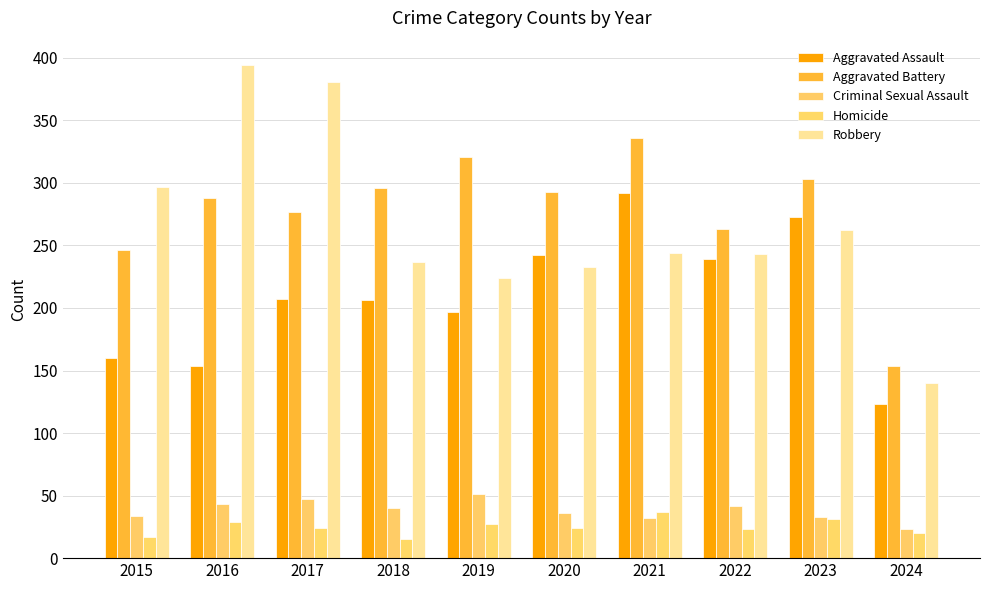

Which series changed the most between 2018 and 2021?

Aggravated Assault